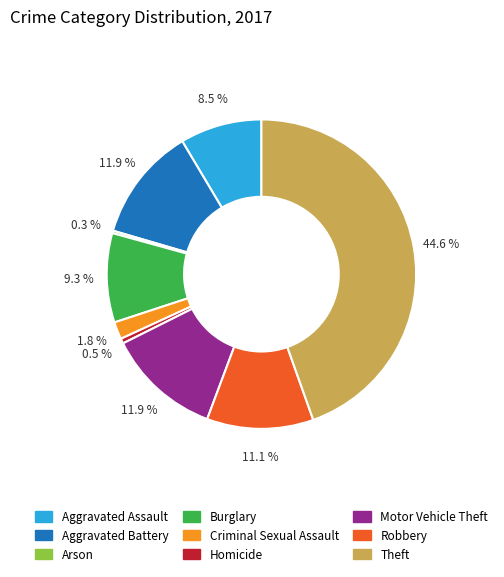

Is it true that Burglary is 9% of the pie?

True